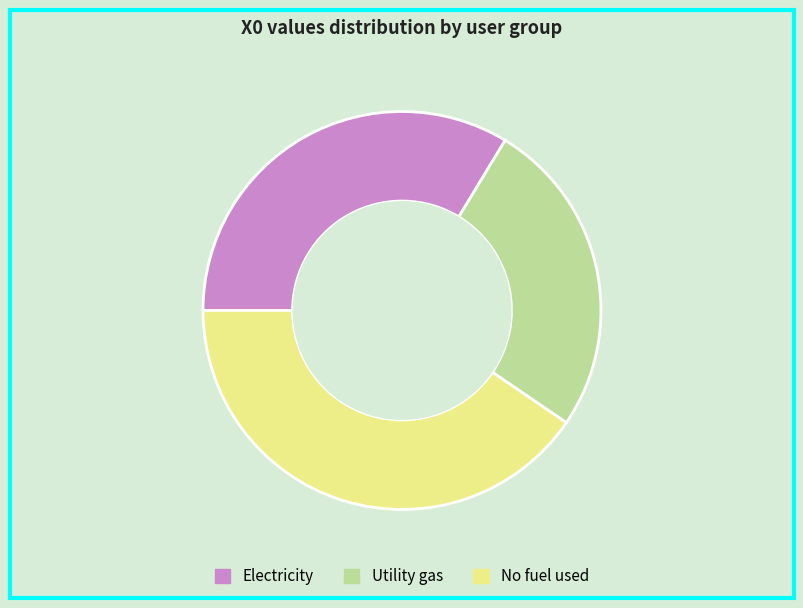

Is it true that Electricity is 20% of the pie?

False